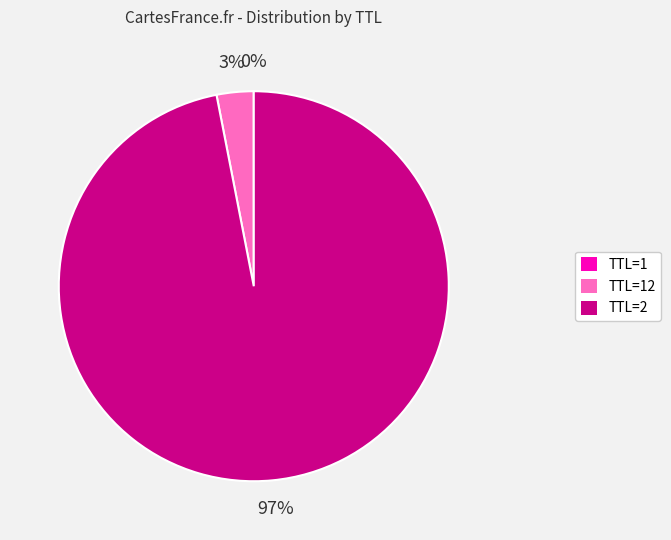

To the nearest percent, what is the difference between the largest and smallest slice percentages?

97%